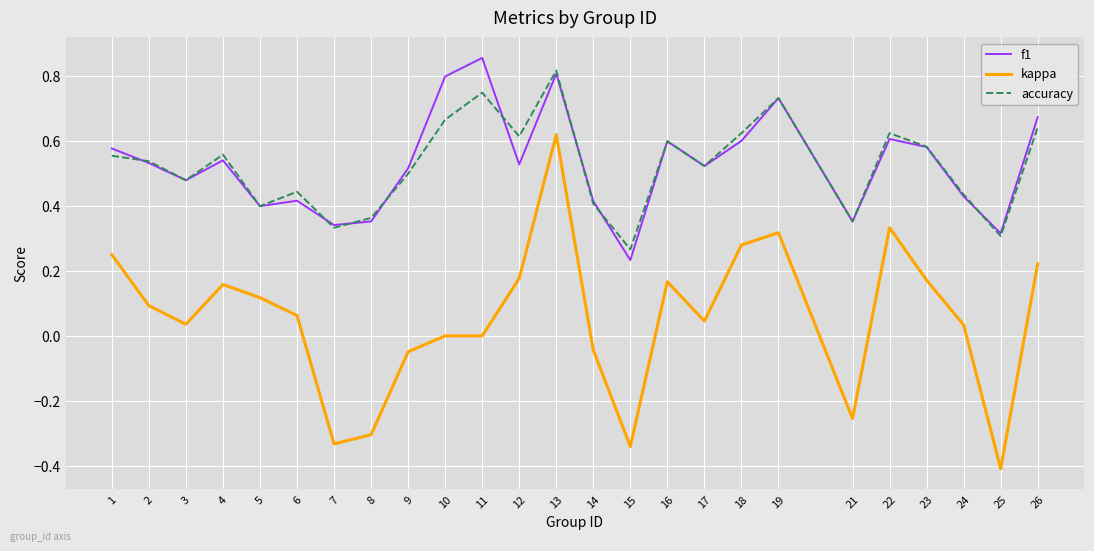

Which series changed the most between 4 and 8?

kappa